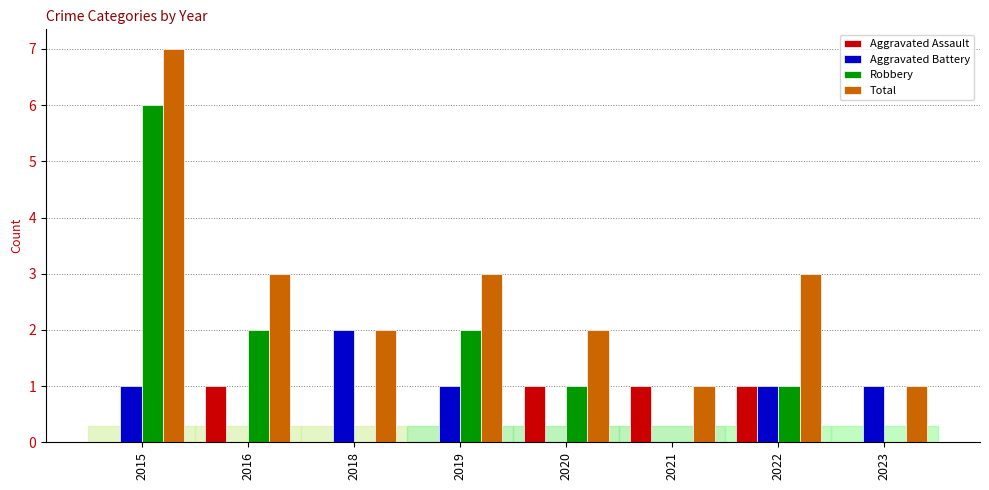

What is the greatest value displayed?

7